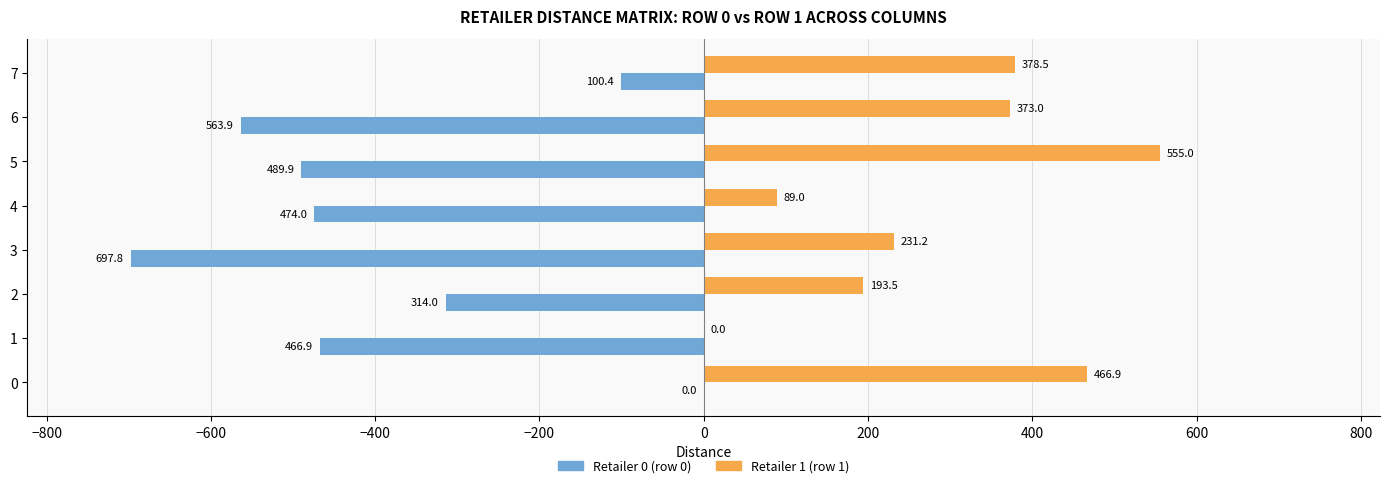

Which series has the largest total across all categories?

Retailer 1 (row 1)